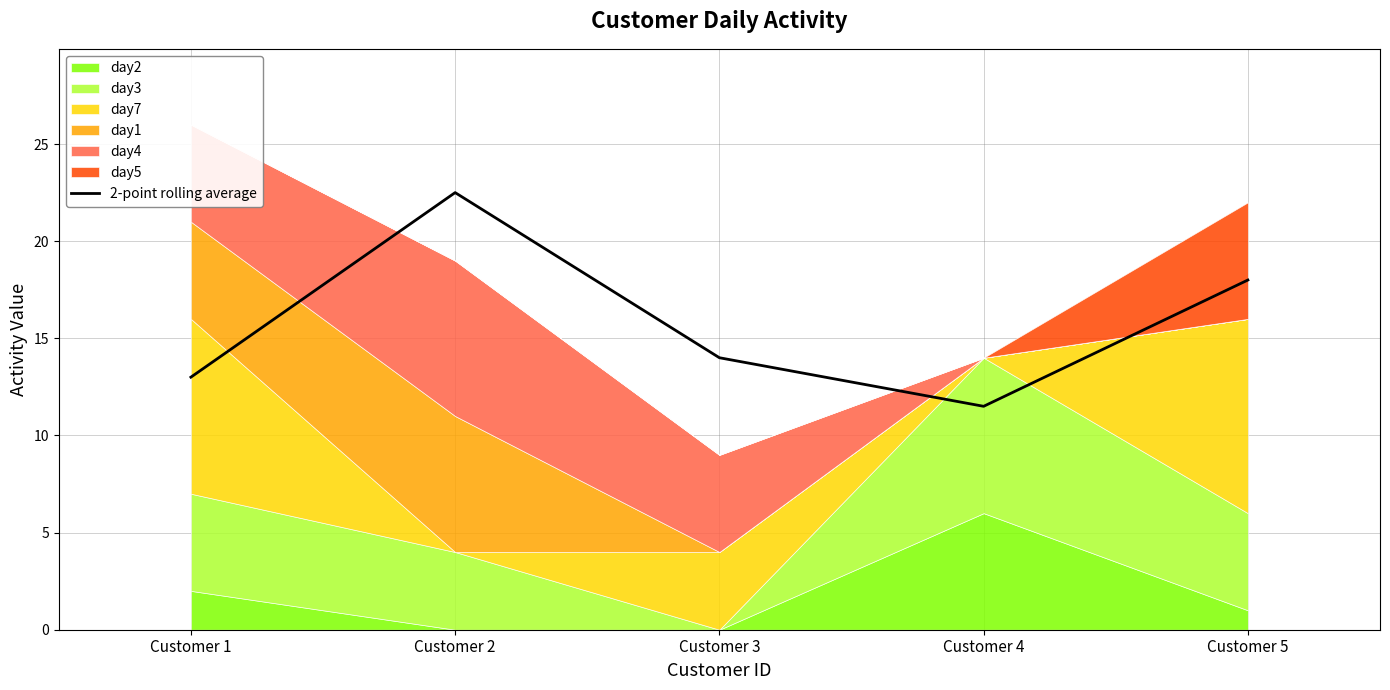

How many data points are above 14?

2